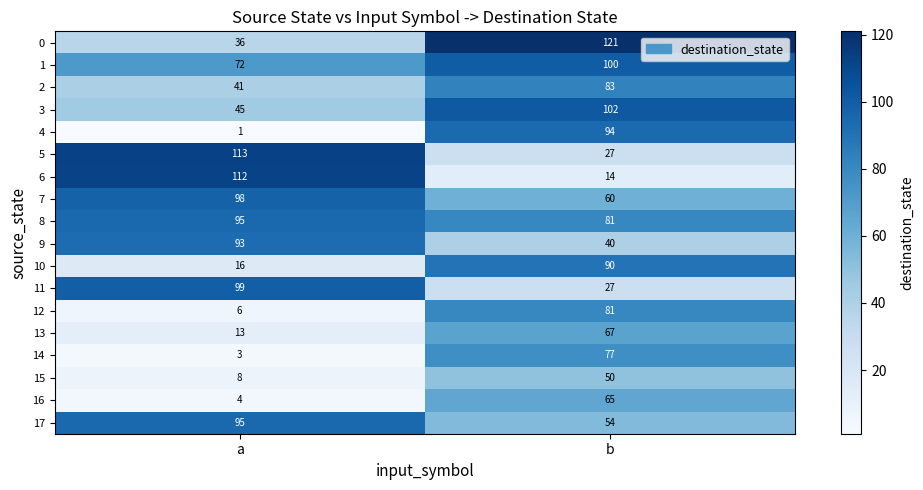

How many categories are shown in the chart?

2